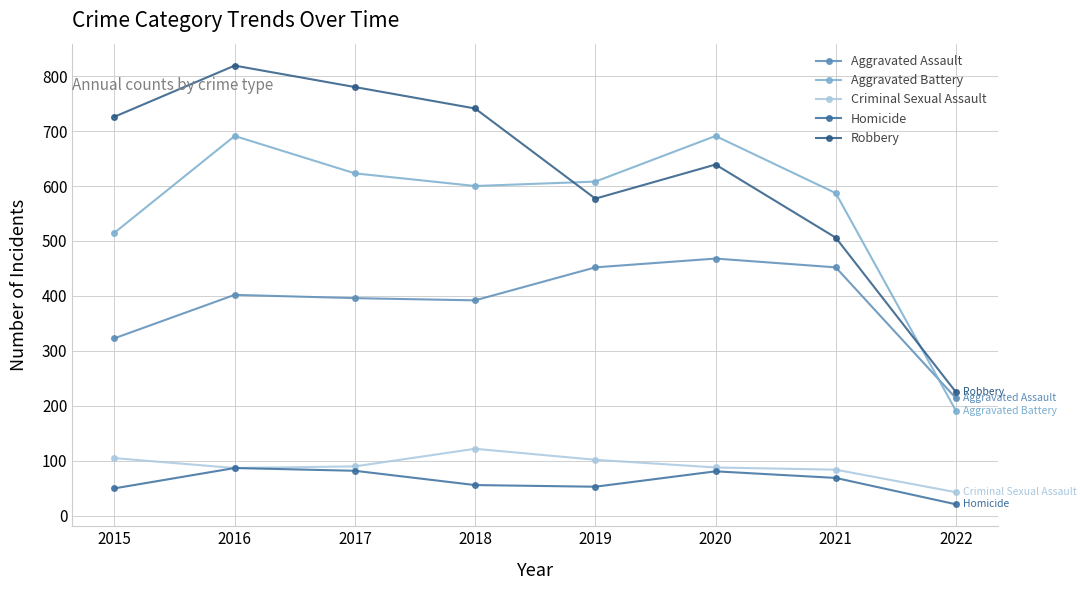

Which series has the largest total across all categories?

Robbery